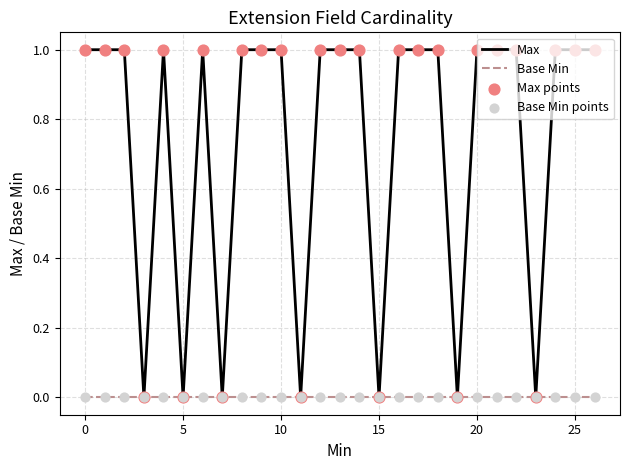

Which series has the largest total across all categories?

Max